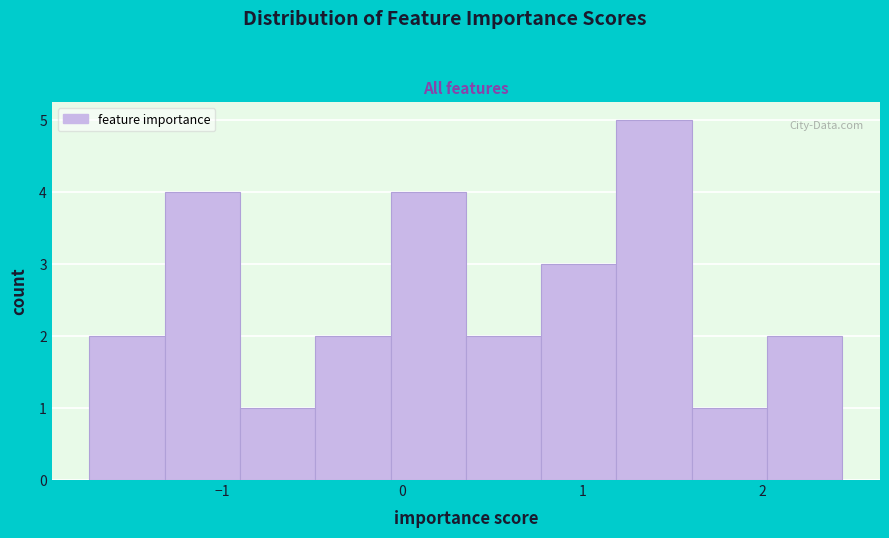

What is the height of the bar covering -1.3 to -0.9 on the x-axis? Neither the bar edges nor the heights are printed on the chart, so give them approximately, as read against the axes.

4